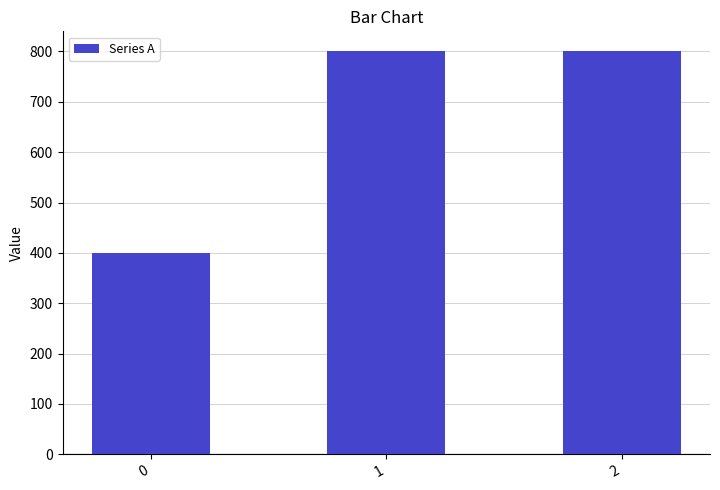

Read the value at 0, to the nearest 50.

400